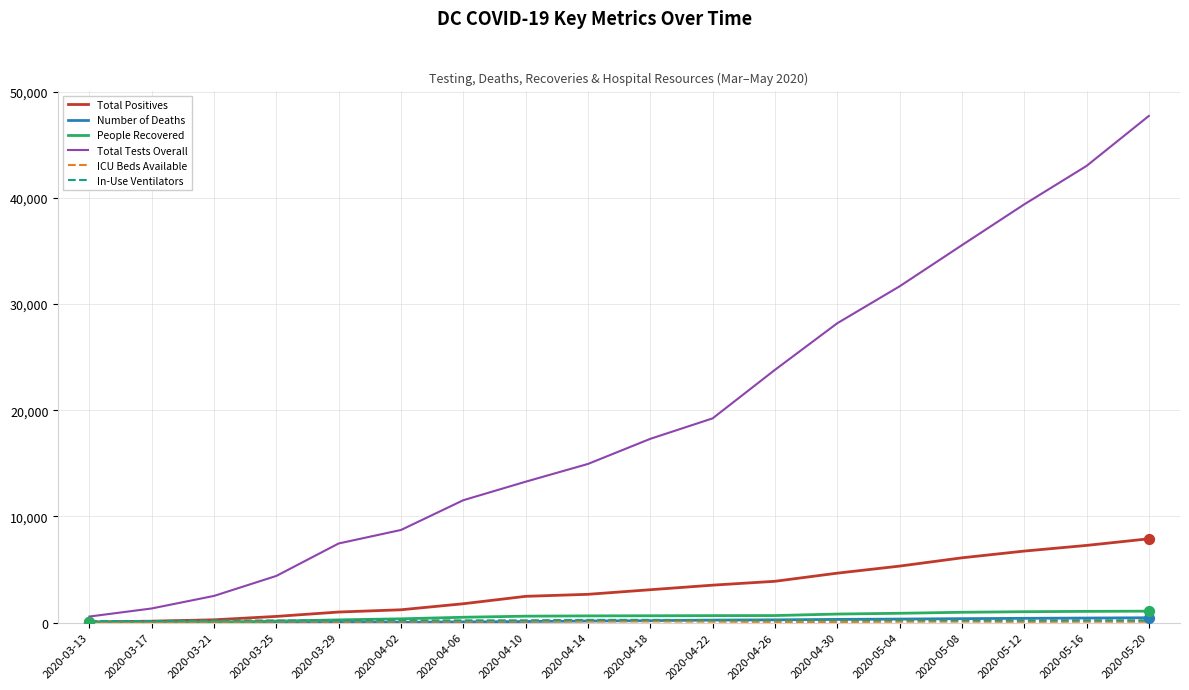

Which series changed the most between 2020-03-17 and 2020-04-14?

Total Tests Overall